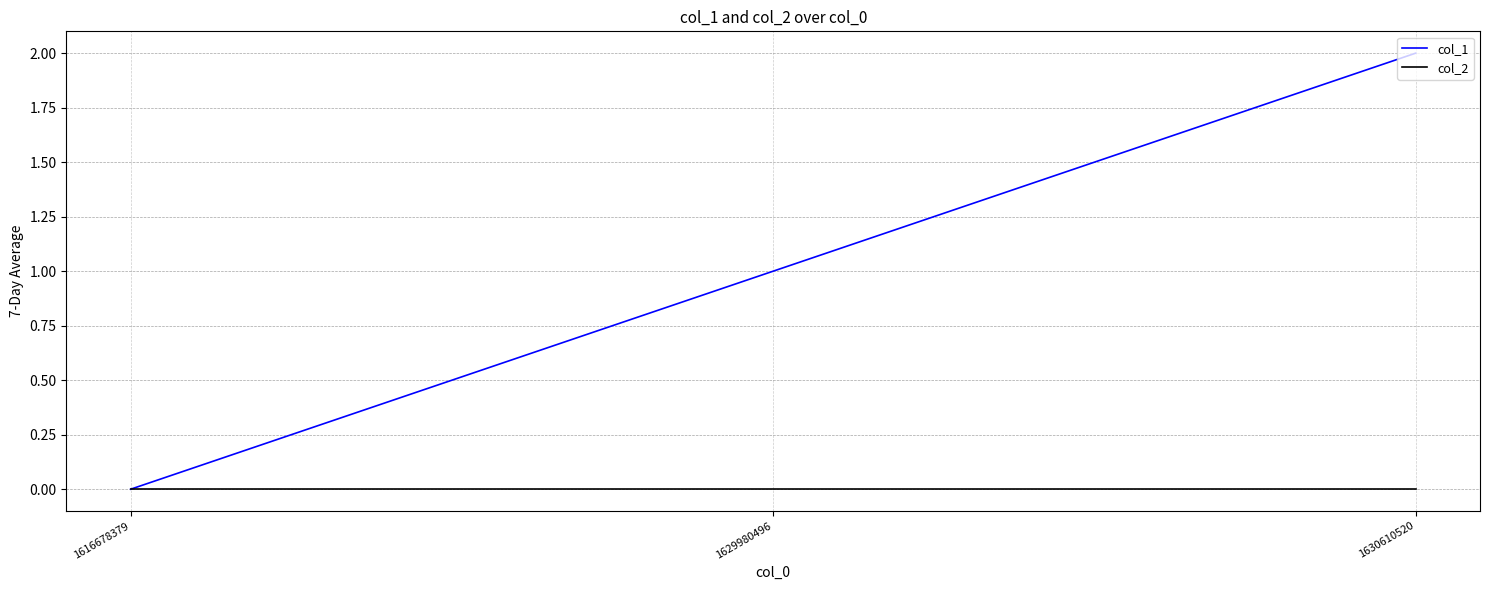

Which series has the widest spread of values?

col_1